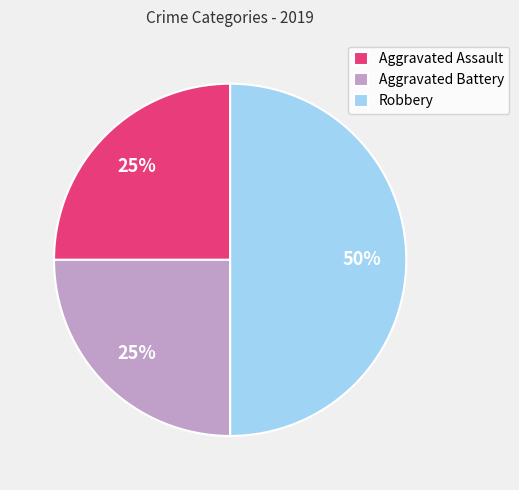

What is the ratio of the value at Aggravated Battery to the value at Robbery?

0.5